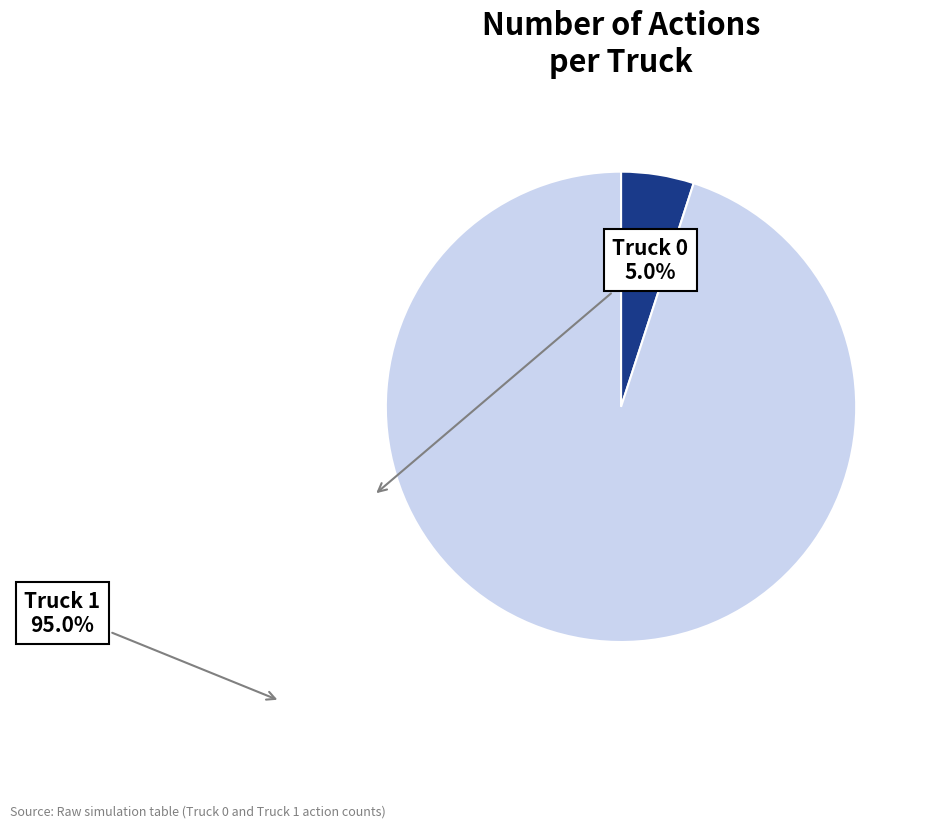

Do Truck 0 and Truck 1 together represent more than half of the pie?

Yes